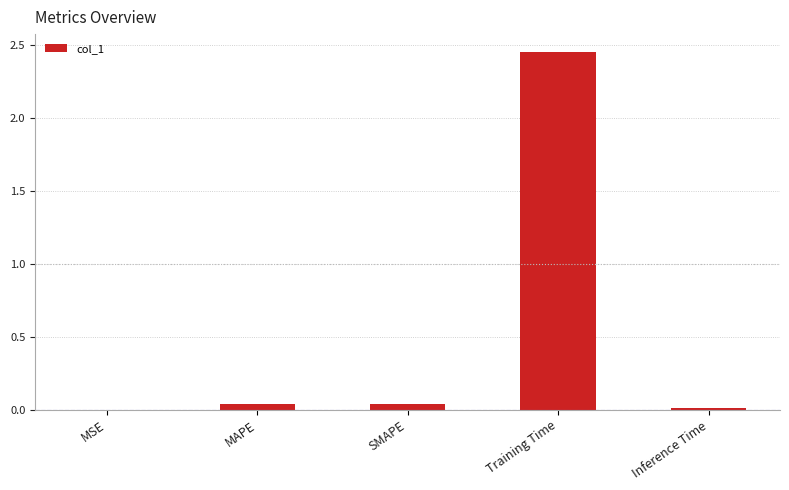

Which label corresponds to the largest value in the chart?

Training Time